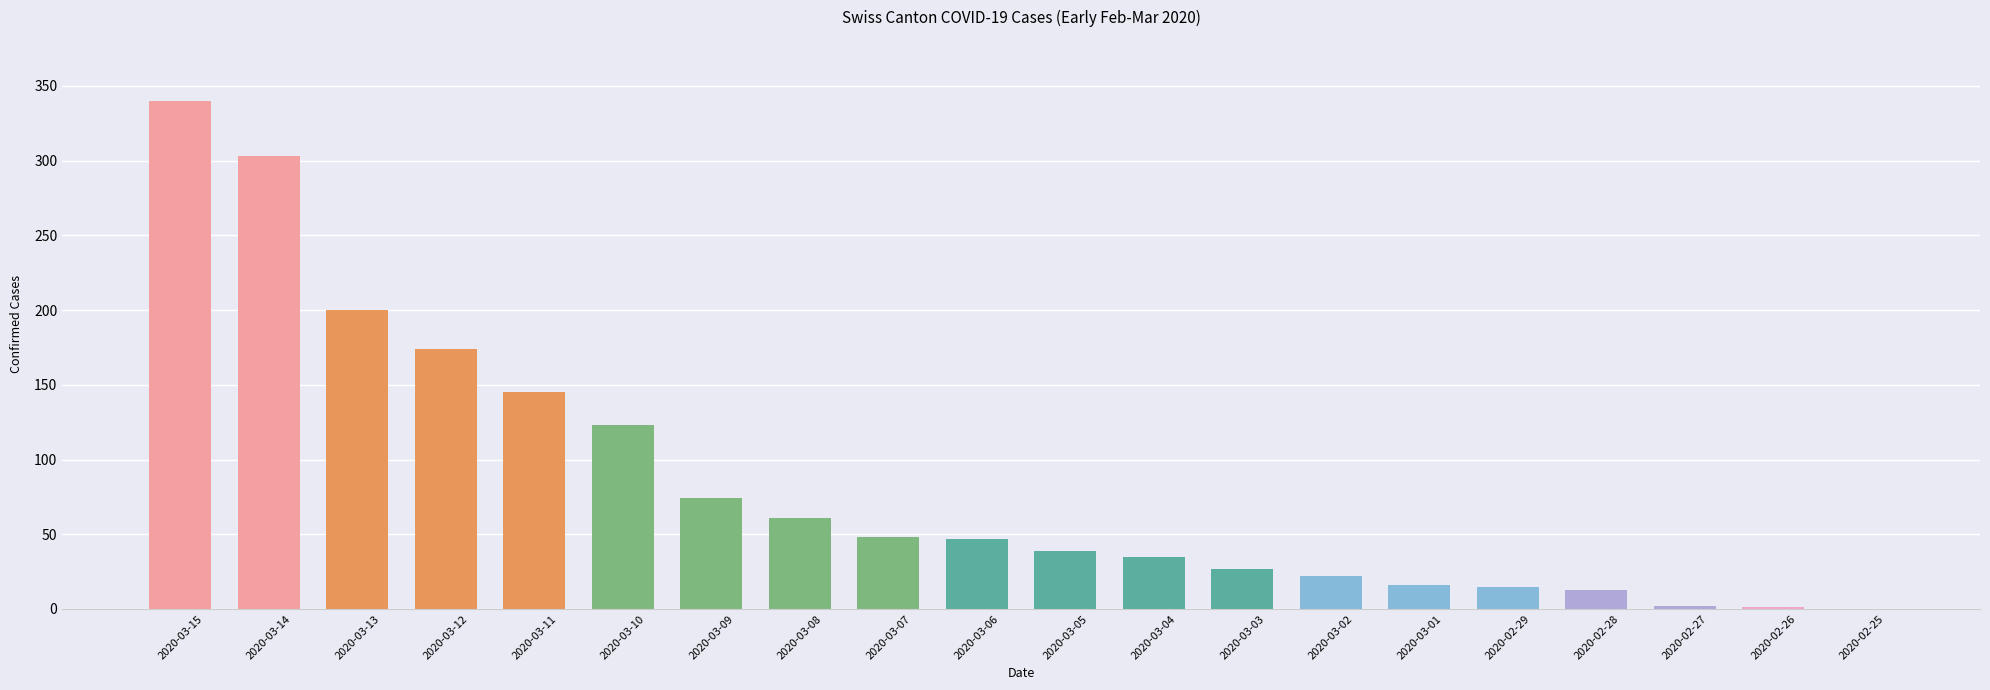

At which category does the chart reach its peak across all series?

2020-03-15